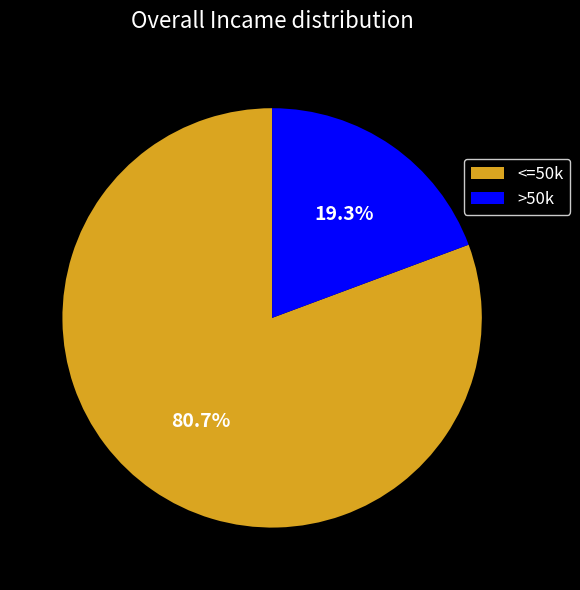

Which has a higher value, <=50k or >50k?

<=50k